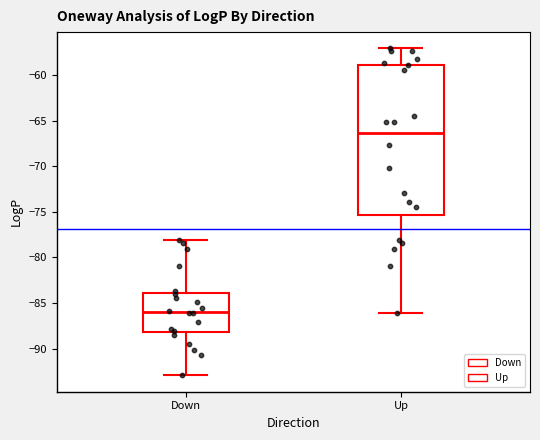

Which box is the tallest, from its lower edge to its upper edge?

Up